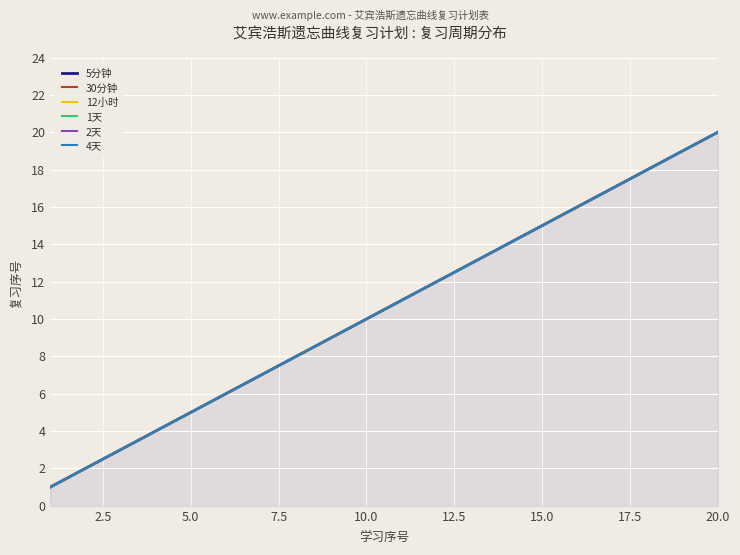

What is the maximum value for 30分钟?

20